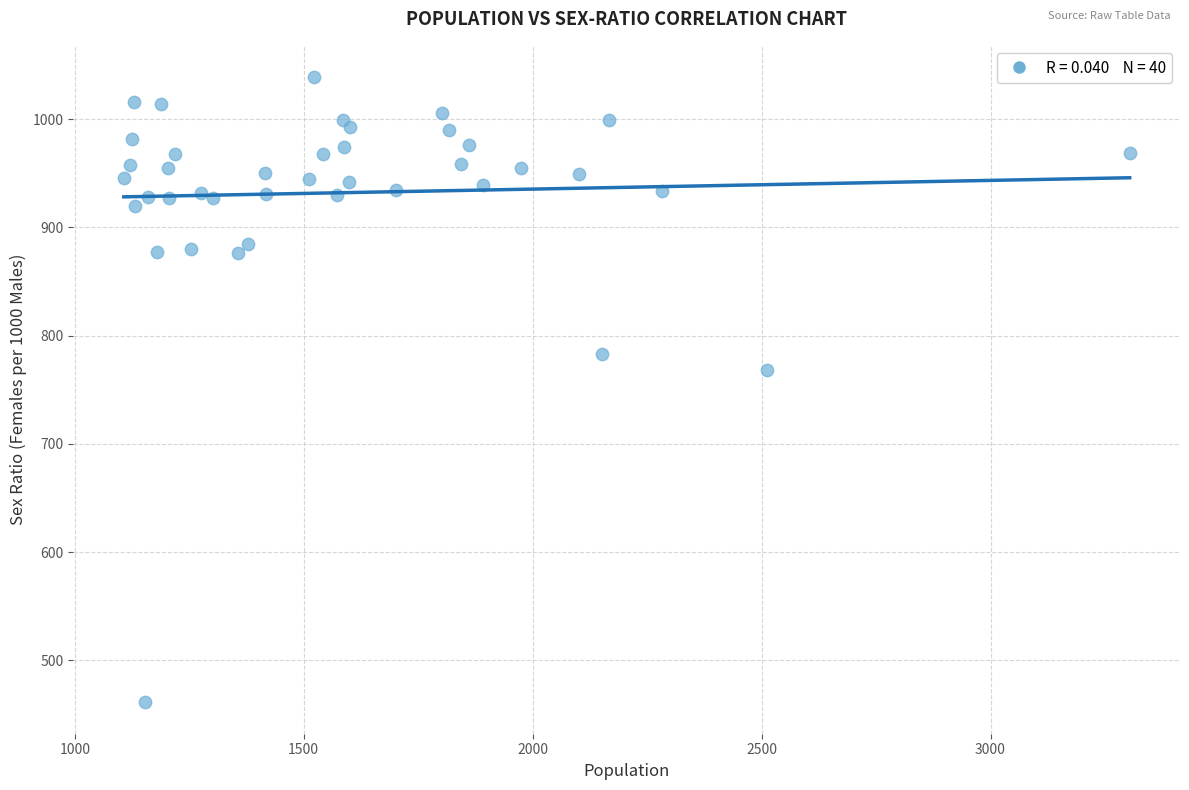

What Y value in the scatter plot is closest to 750?

768